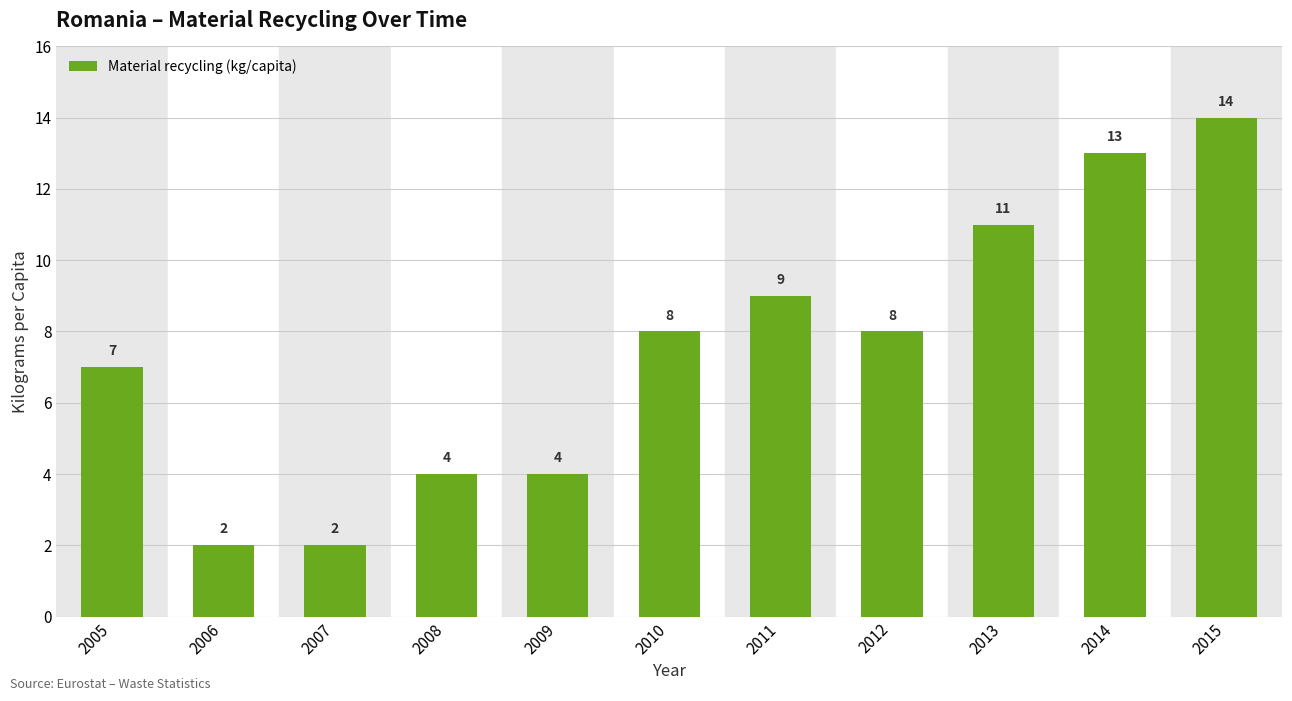

Approximately how many times larger is the value at 2008 compared to 2006?

2.0